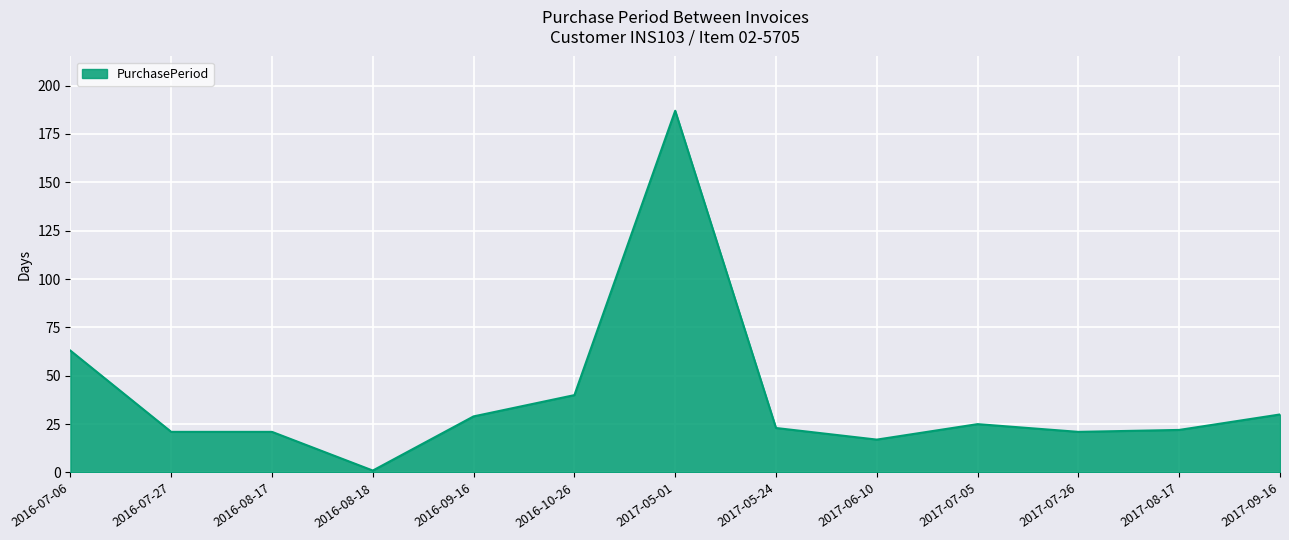

Approximately how many times larger is the value at 2017-09-16 compared to 2016-09-16?

1.0